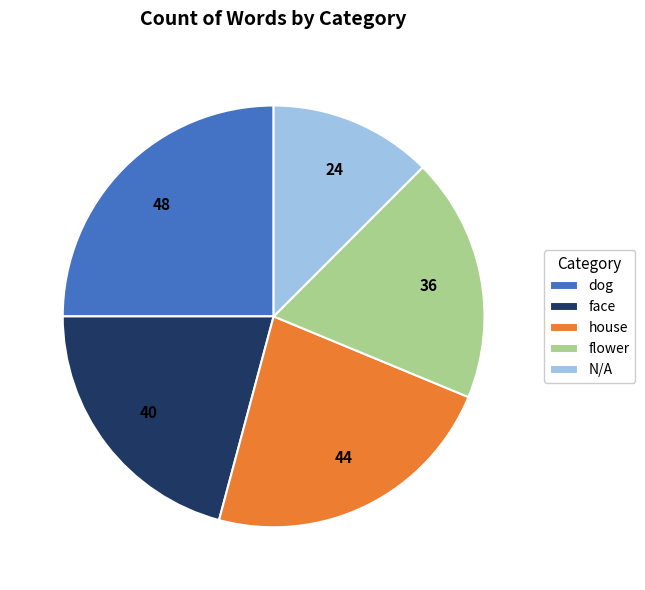

Which slice is the largest?

dog